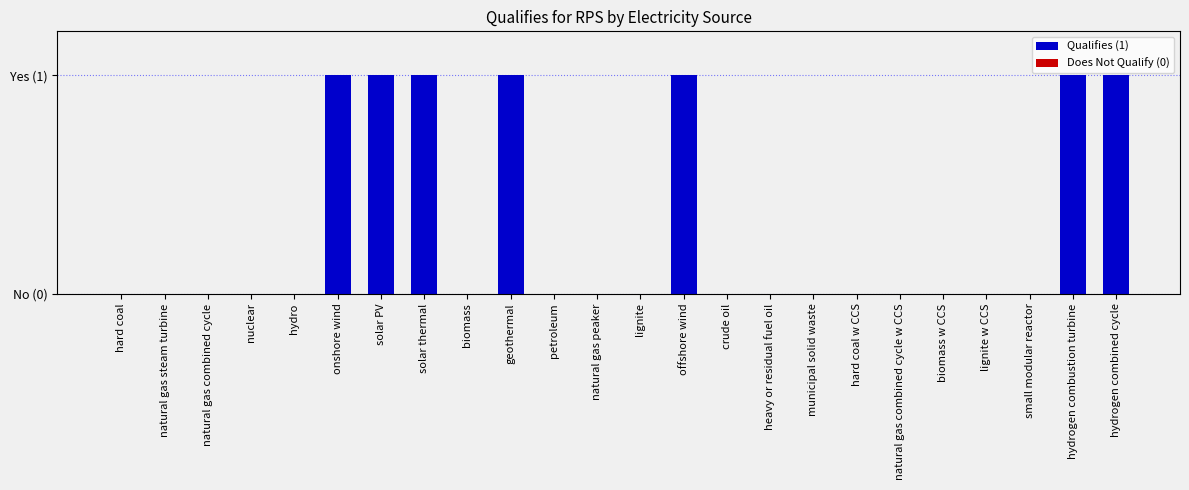

How many bars are there in total?

24